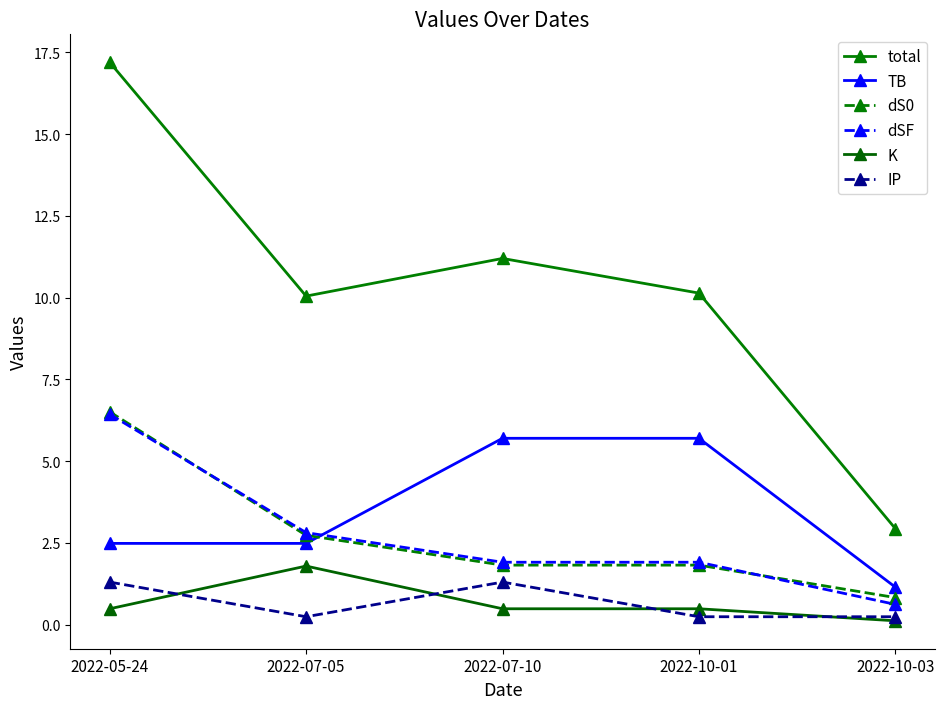

Read the TB value at 2022-10-01.

5.7